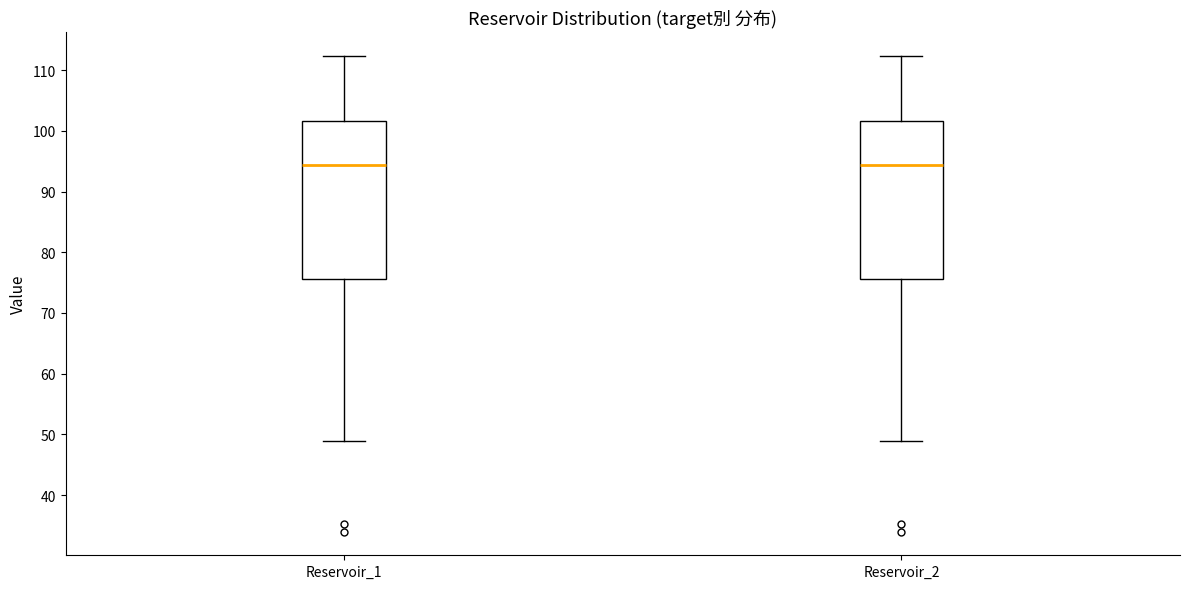

Reading left to right, transcribe this box plot: for each box, give where its median line is, the range the box spans, and where its two whiskers end, as read against the y-axis. The values are not printed on the chart, so give them approximately, as read against the axis.

Reservoir_1: median 94, box 76 to 102, whiskers 49 to 112
Reservoir_2: median 94, box 76 to 102, whiskers 49 to 112